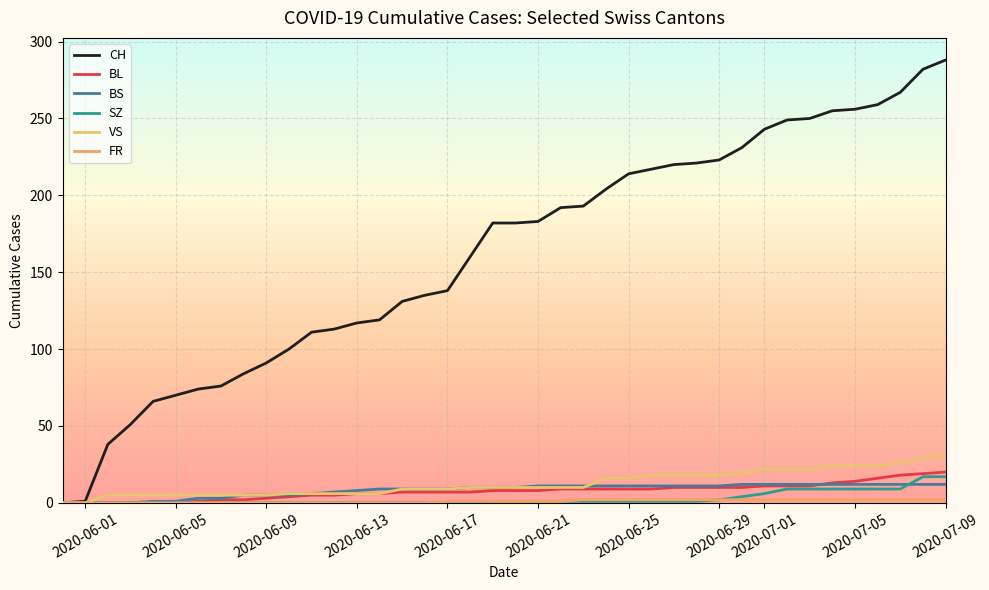

How many lines are shown in the chart?

6